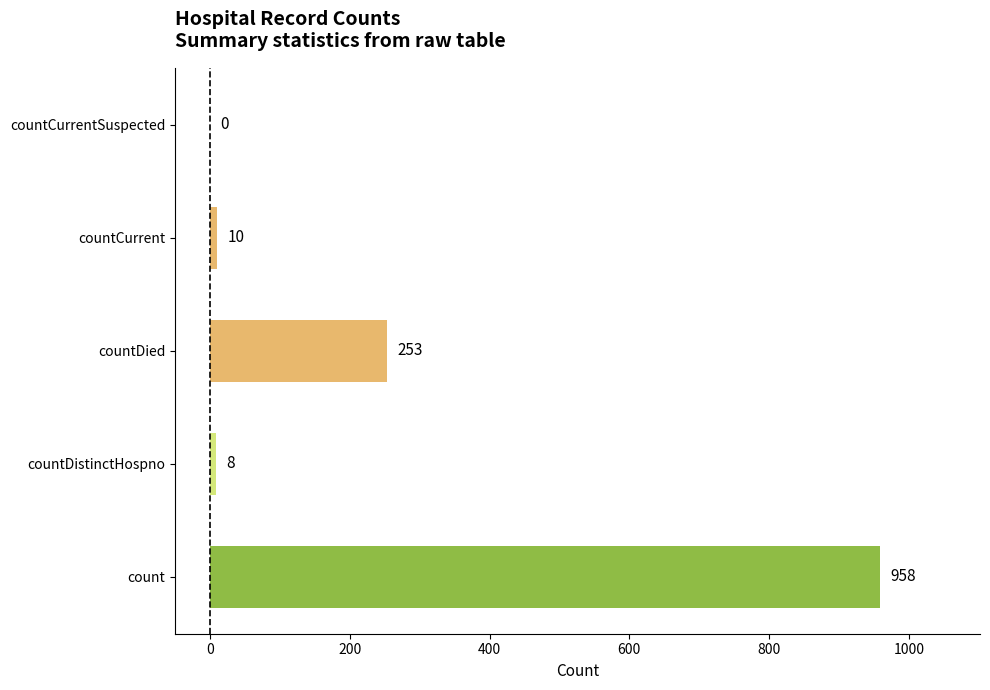

Are the bars grouped side by side (vs. stacked)?

No